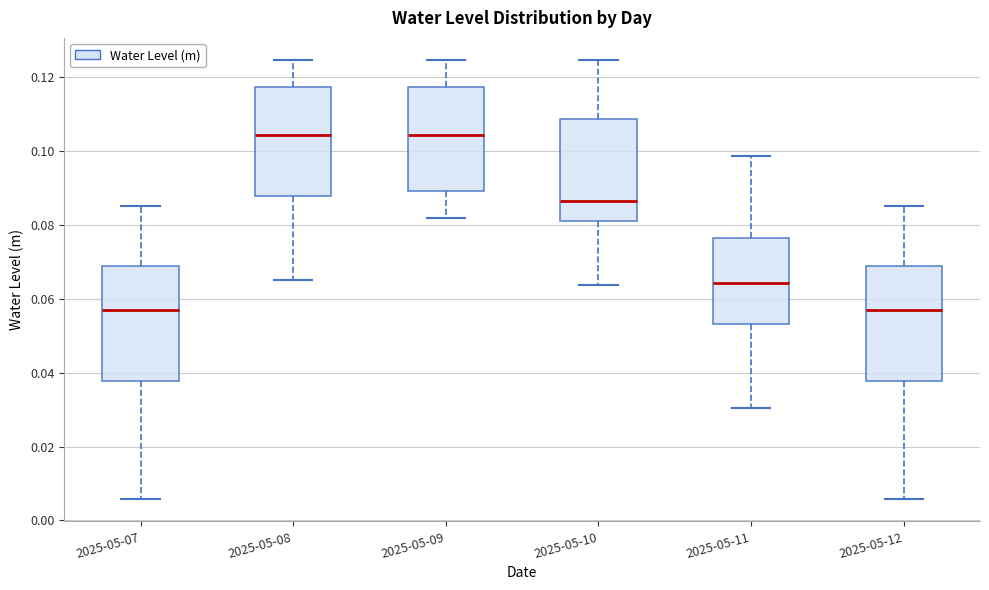

Reading left to right, read every box against the y-axis: the position of its median line, the range the box covers, and the ends of its whiskers. The values are not printed on the chart, so give them approximately, as read against the axis.

2025-05-07: median 0.056, box 0.038 to 0.068, whiskers 0.006 to 0.086
2025-05-08: median 0.104, box 0.088 to 0.118, whiskers 0.066 to 0.124
2025-05-09: median 0.104, box 0.090 to 0.118, whiskers 0.082 to 0.124
2025-05-10: median 0.086, box 0.082 to 0.108, whiskers 0.064 to 0.124
2025-05-11: median 0.064, box 0.054 to 0.076, whiskers 0.030 to 0.098
2025-05-12: median 0.056, box 0.038 to 0.068, whiskers 0.006 to 0.086